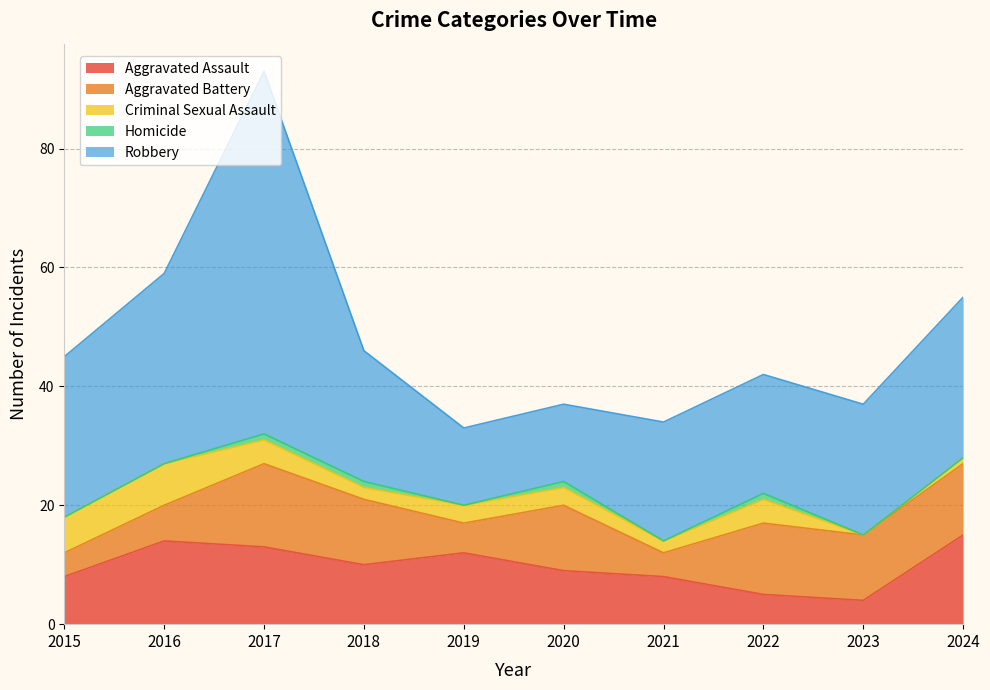

Reading right to left, list all the values displayed in this chart.

Aggravated Assault: 15	4	5	8	9	12	10	13	14	8
Aggravated Battery: 12	11	12	4	11	5	11	14	6	4
Criminal Sexual Assault: 1	0	4	2	3	3	2	4	7	6
Homicide: 0	0	1	0	1	0	1	1	0	0
Robbery: 27	22	20	20	13	13	22	61	32	27